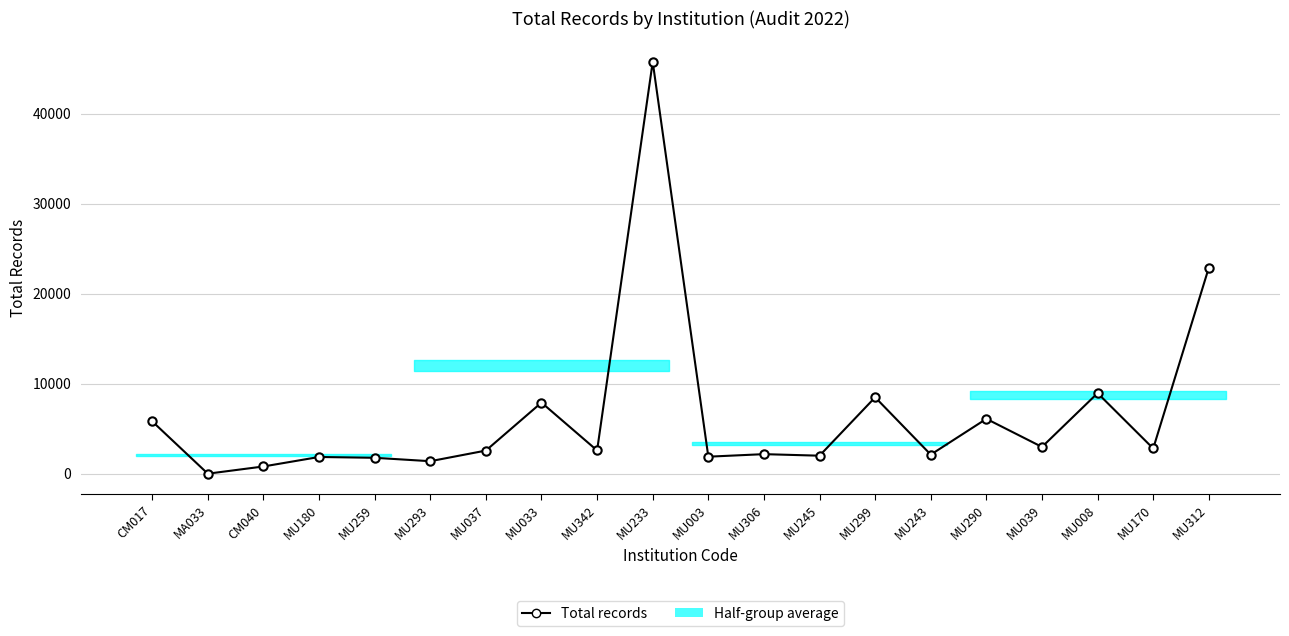

True or false: the data shows 883 at MU003.

False